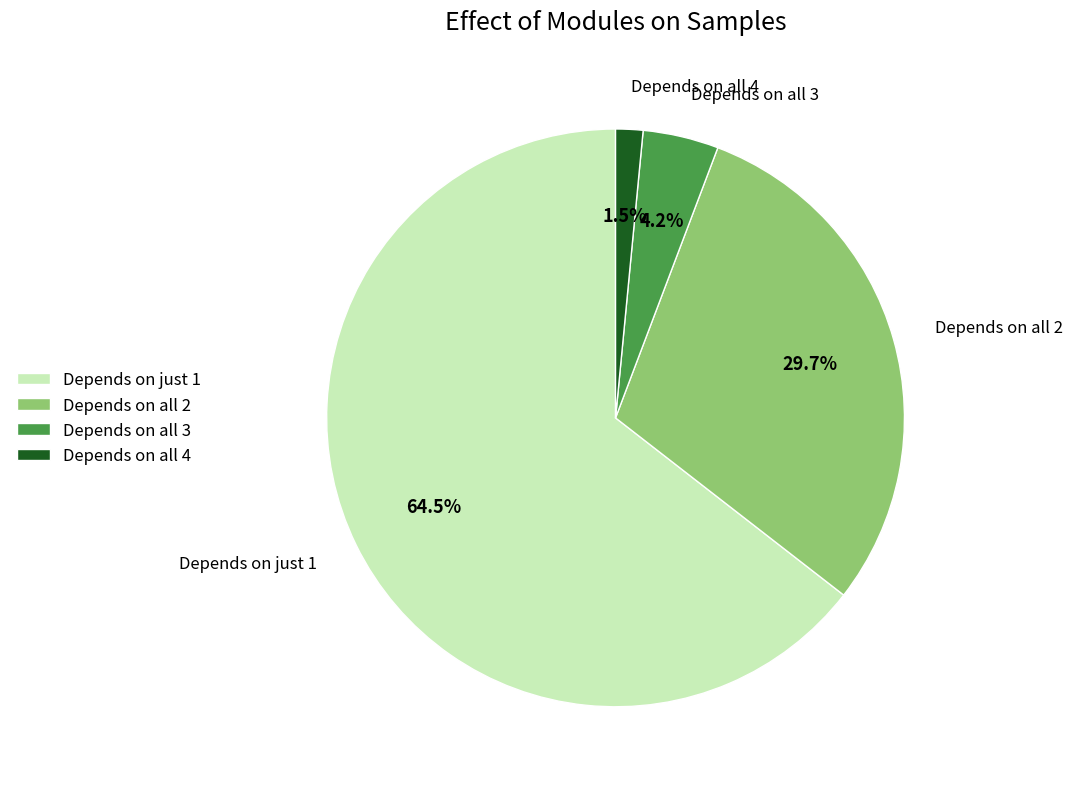

To the nearest percent, what is the average slice percentage?

25%